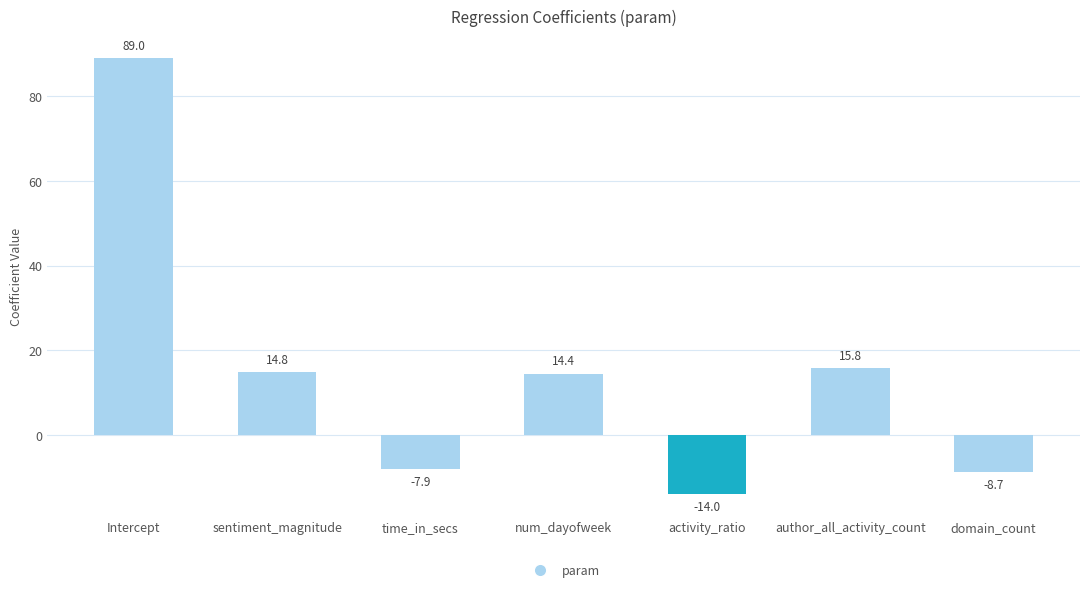

How many negative values are there?

3